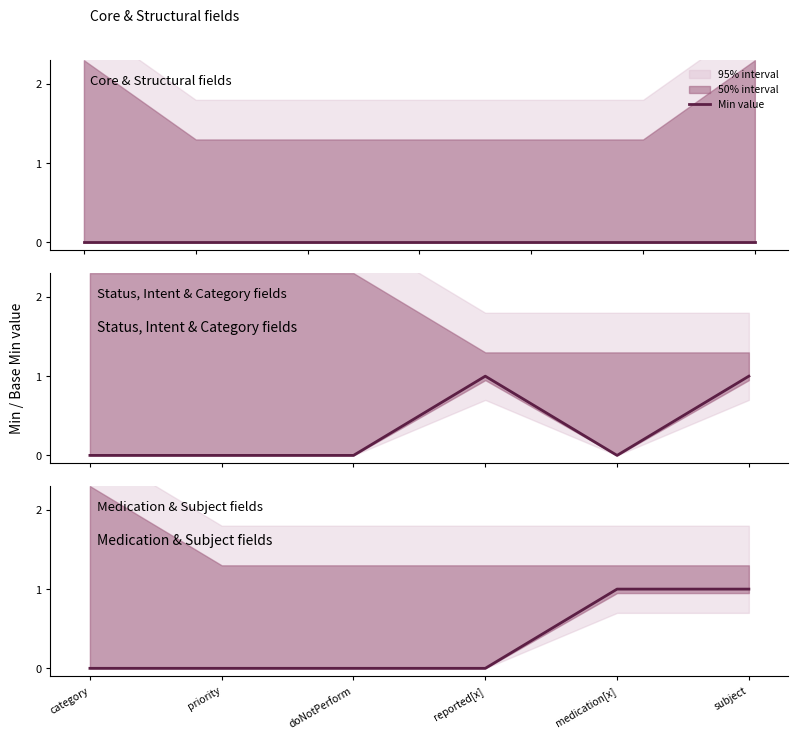

What is the difference between the values at subject and reported[x]?

1